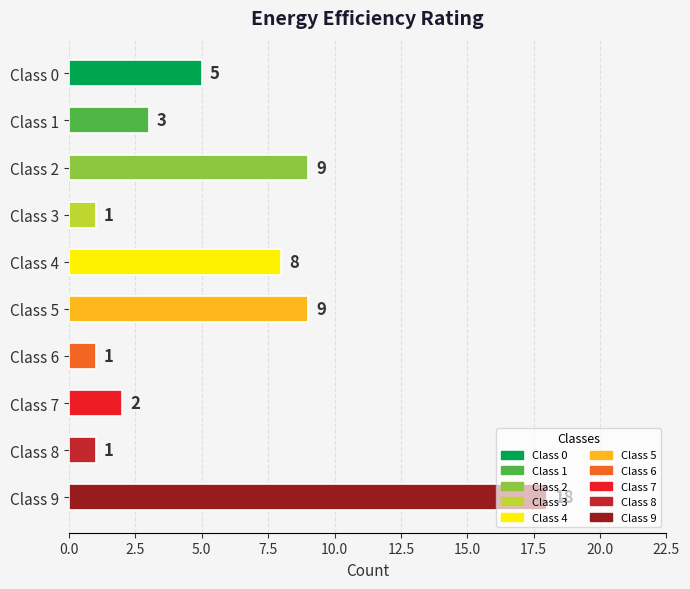

What value does the data have at Class 9?

18